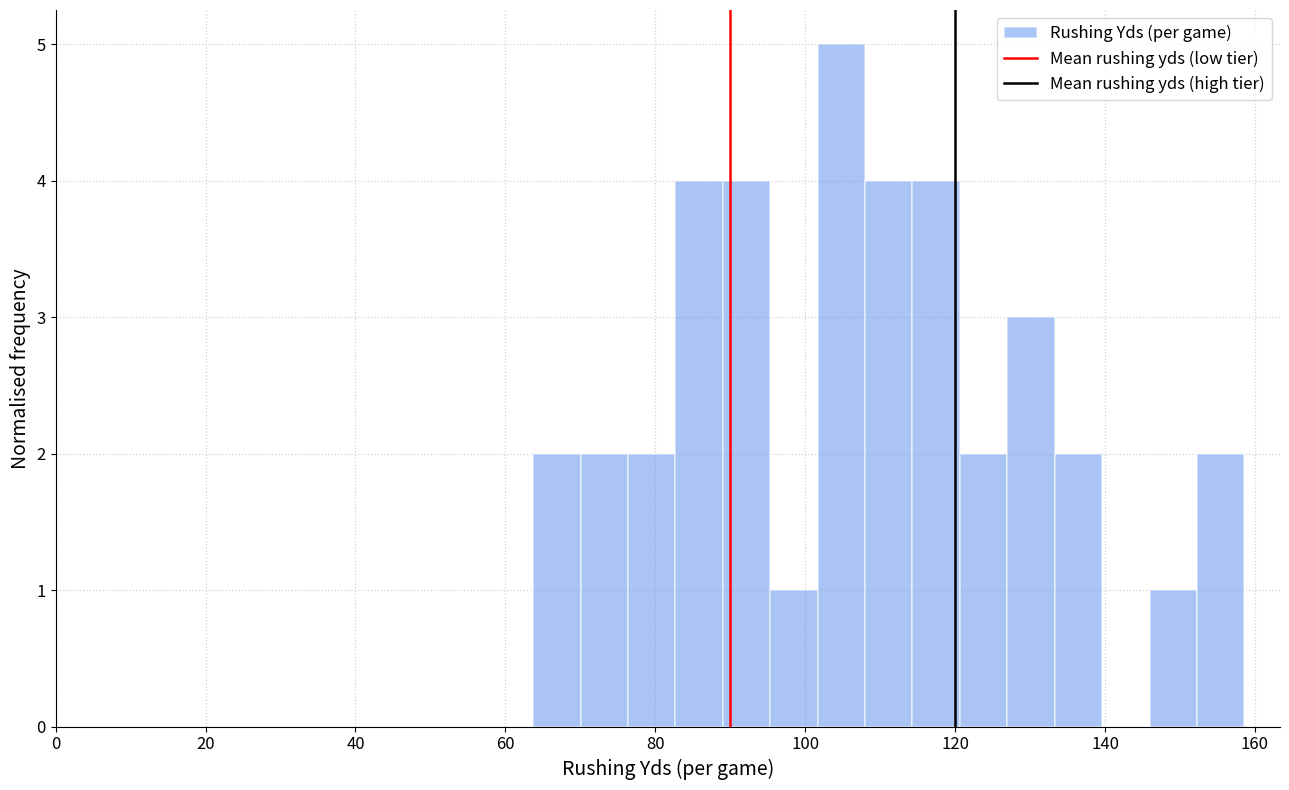

Around what value on the x-axis is the tallest bar? Give the approximate position of its centre, as read against the axis.

104